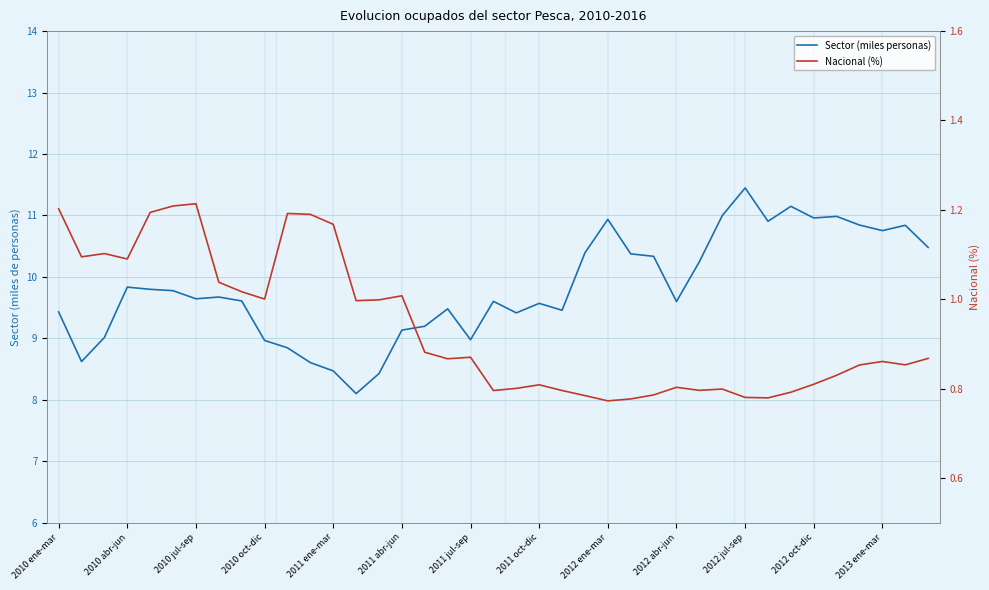

Is the value of Sector (miles personas) at 25 greater than the value of Nacional (%) at 17?

Yes